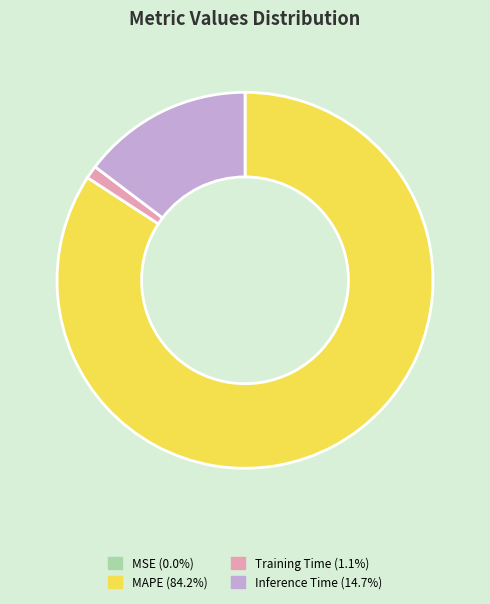

Does any single category account for the majority?

Yes